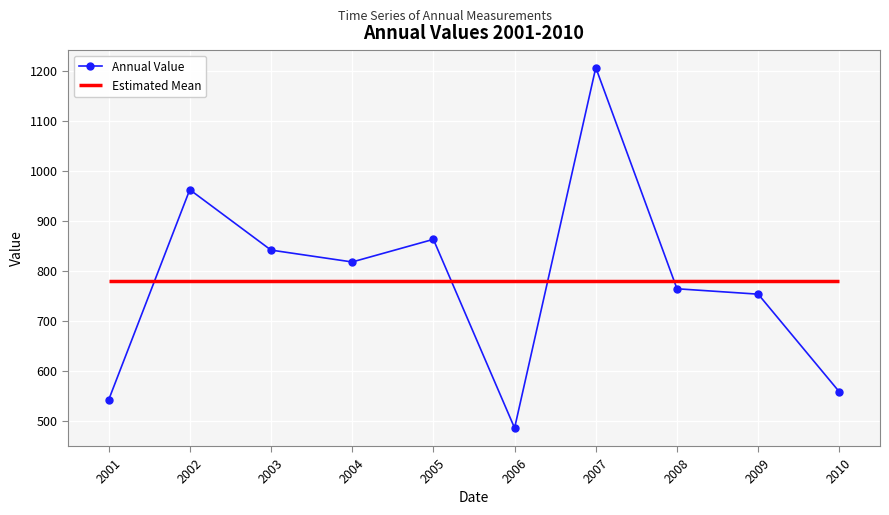

Rank the categories by value from lowest to highest.

2006, 2001, 2010, 2009, 2008, 2004, 2003, 2005, 2002, 2007